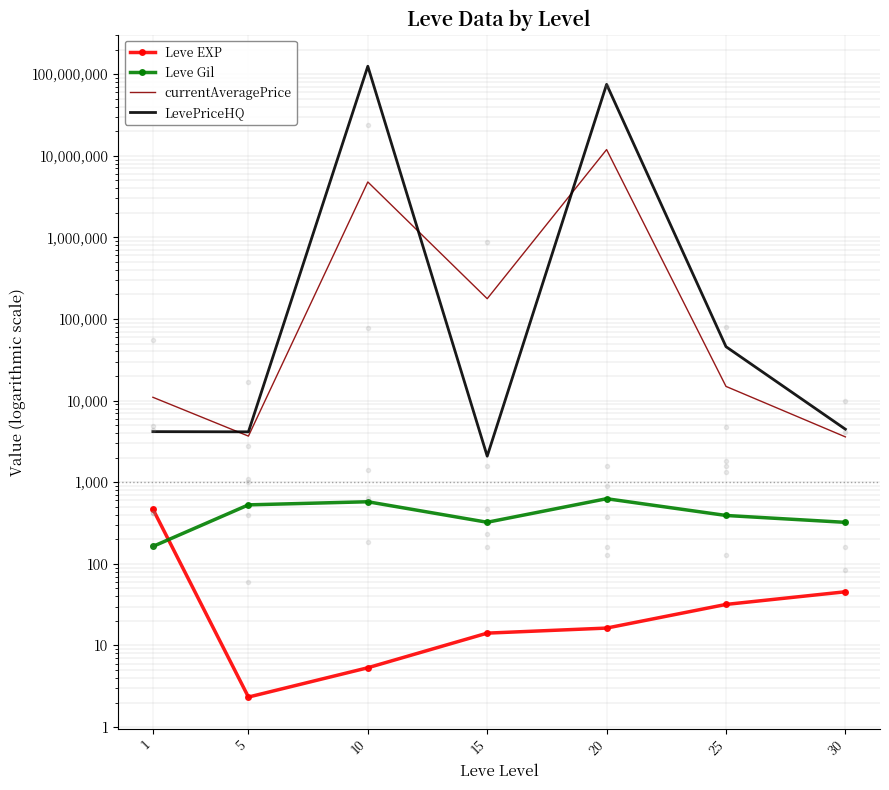

What is the difference between the maximum and minimum values in the currentAveragePrice series?

11901734.5